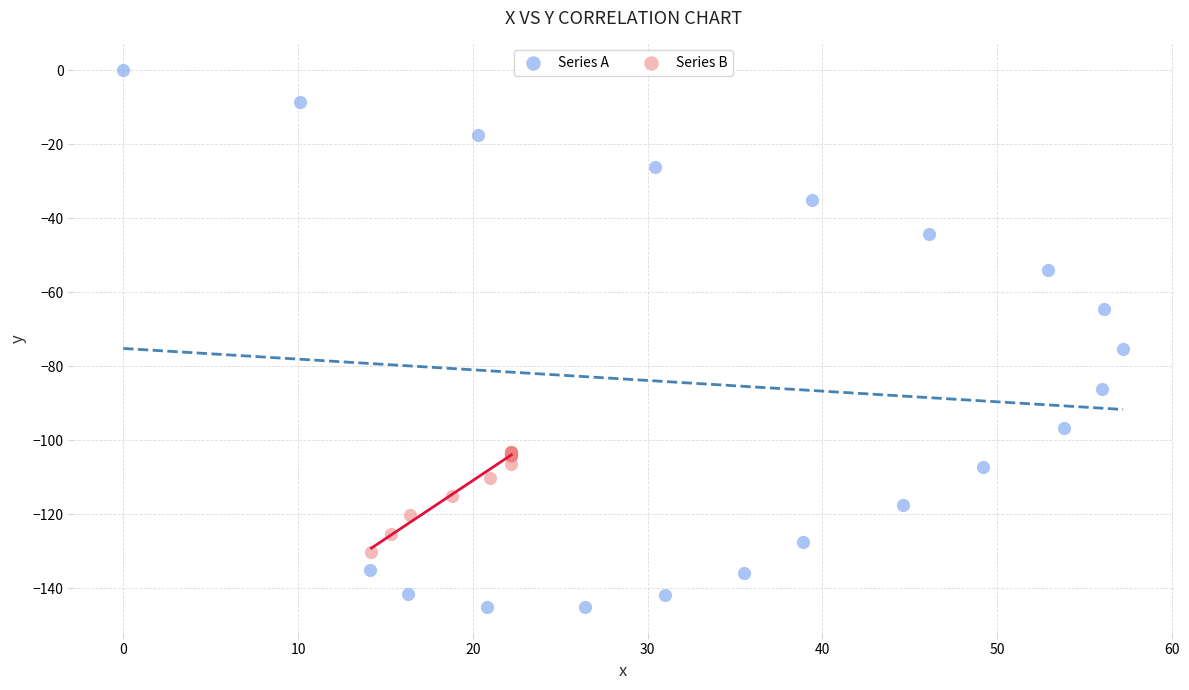

Which series contains the lowest Y value?

Series A